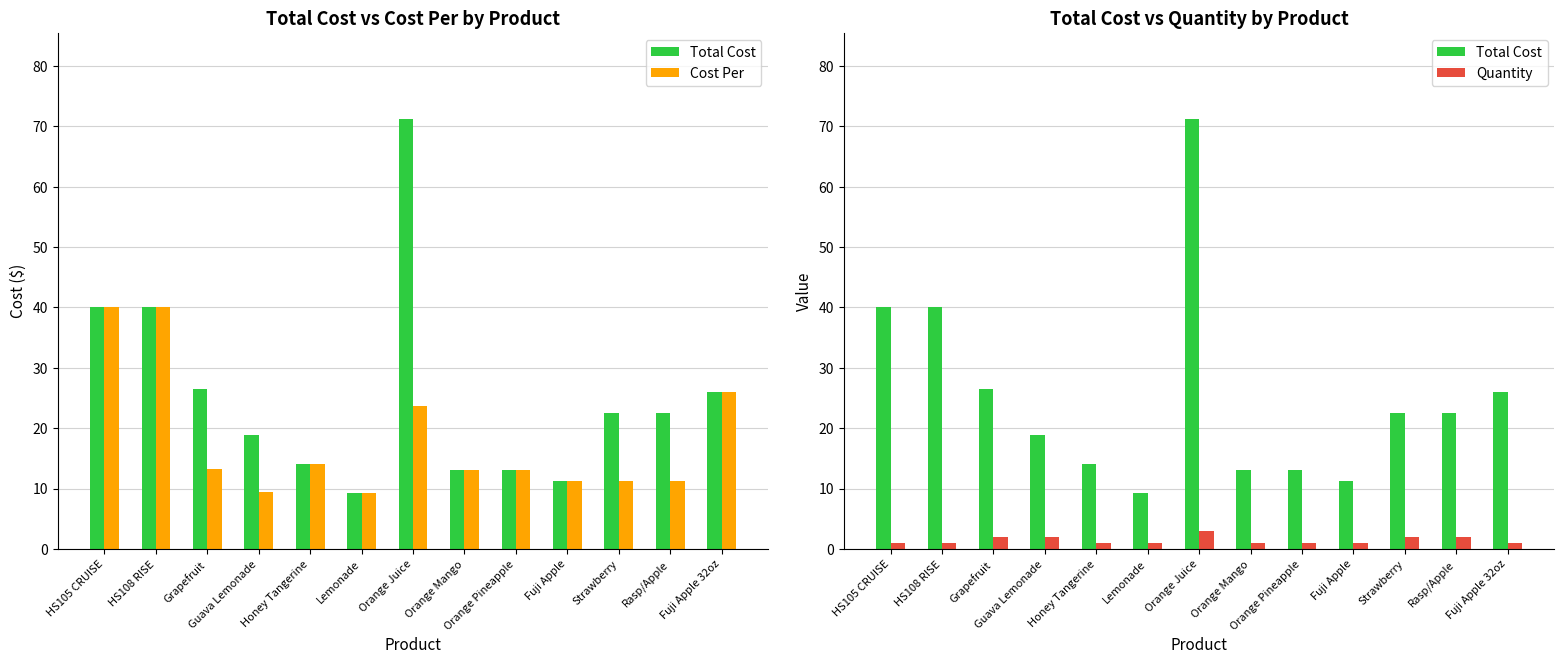

What is the sum of the Cost Per values at Honey Tangerine and Grapefruit?

27.2